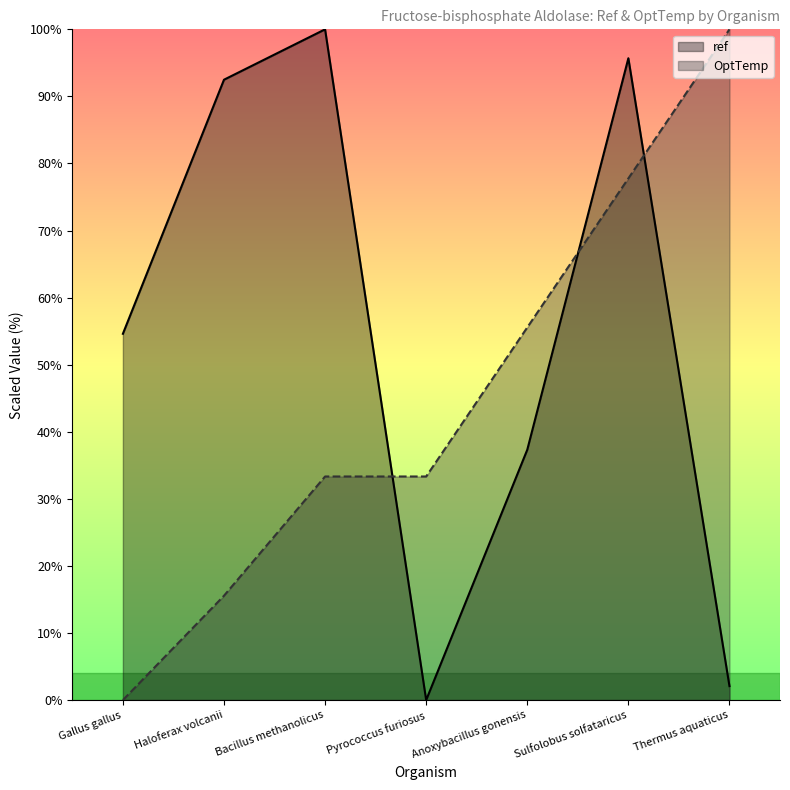

At how many categories does at least one series exceed 97?

2